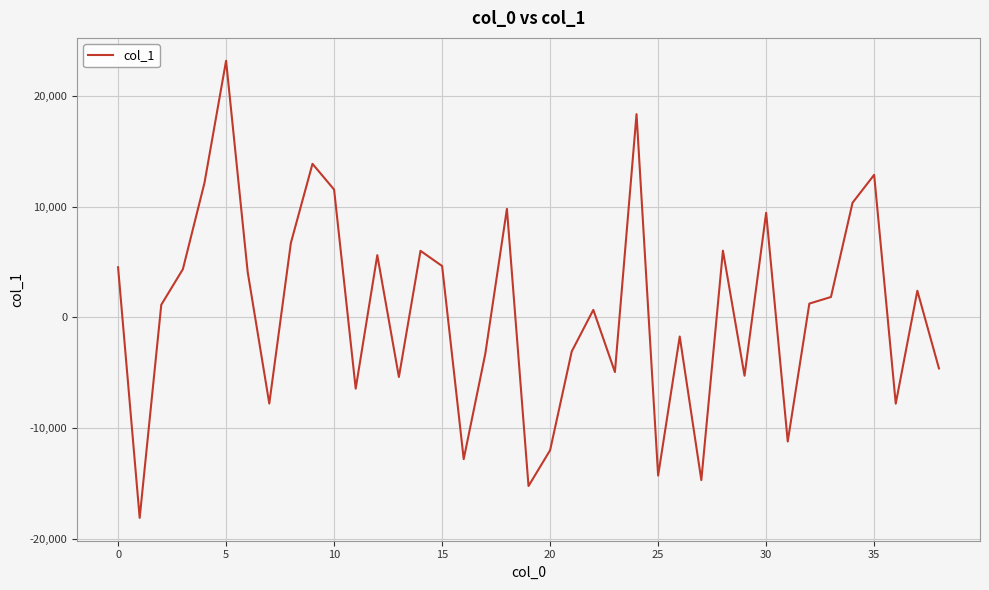

What is the minimum value shown in the chart?

-18114.4